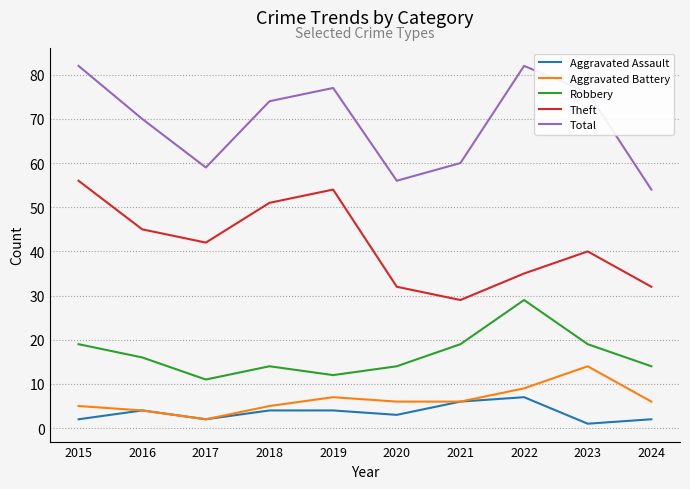

How many series are shown in this chart?

5